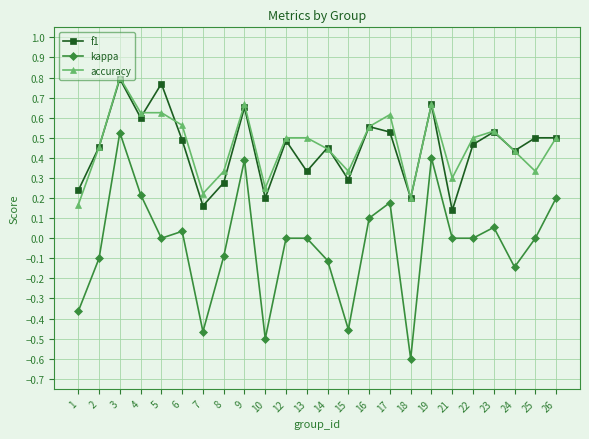

How many interior local valleys does the f1 series have?

8